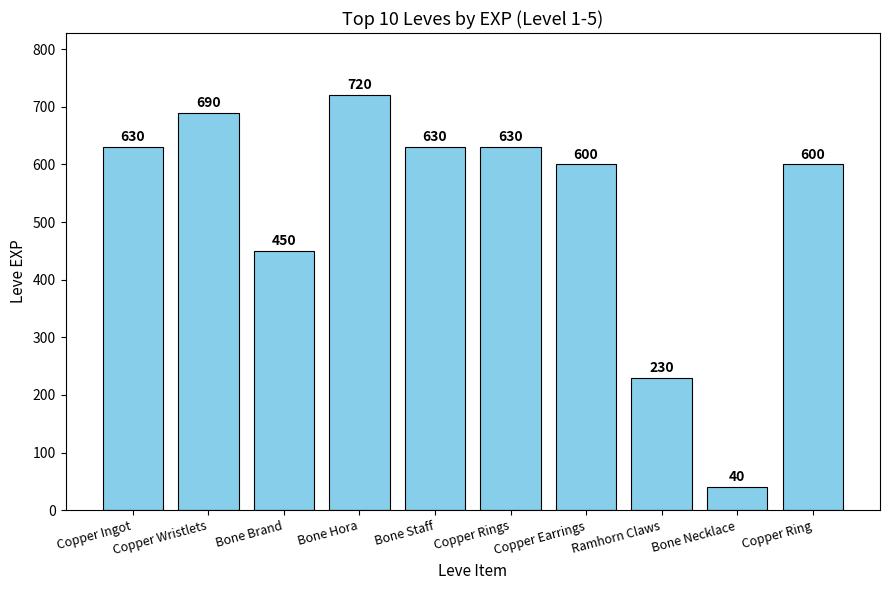

What is the value of the 8th bar from the left?

230